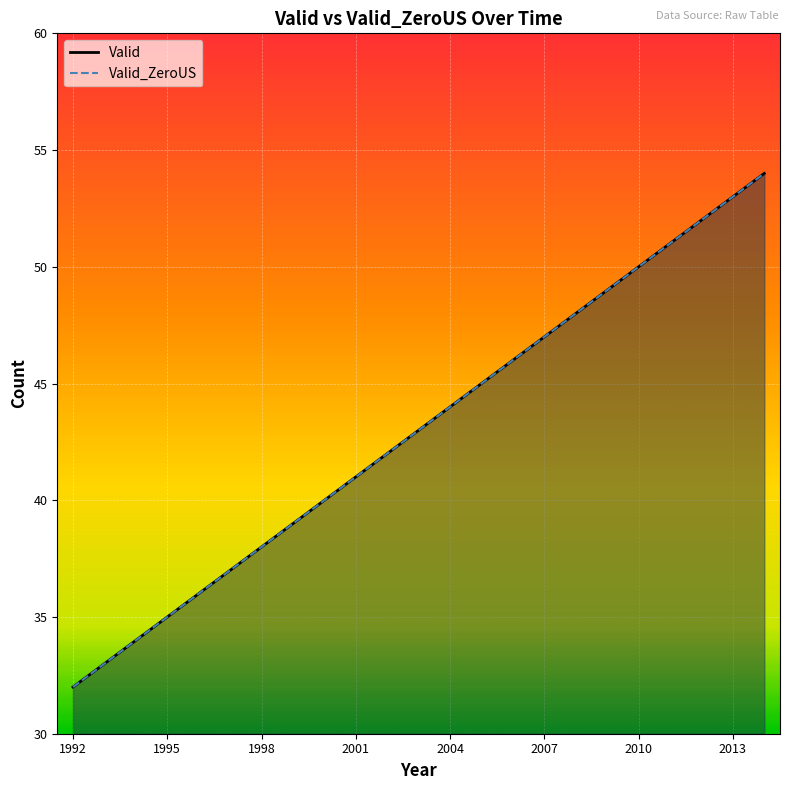

True or false: Valid and Valid_ZeroUS cross at least once.

False